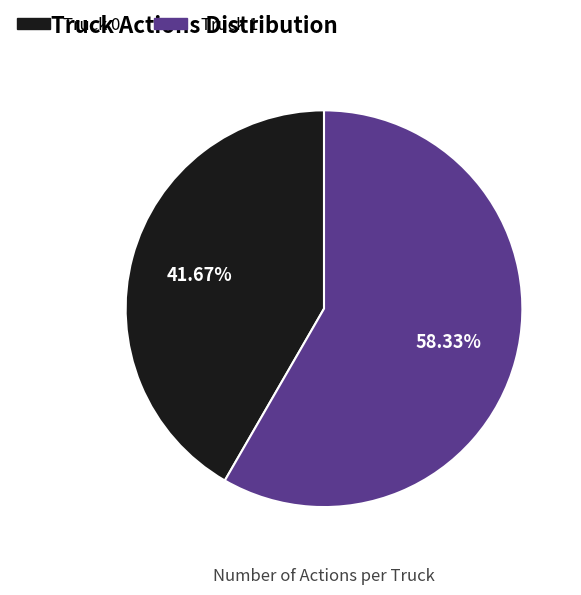

To the nearest percent, what is the difference between the Truck 1 and Truck 0 slice percentages?

17%